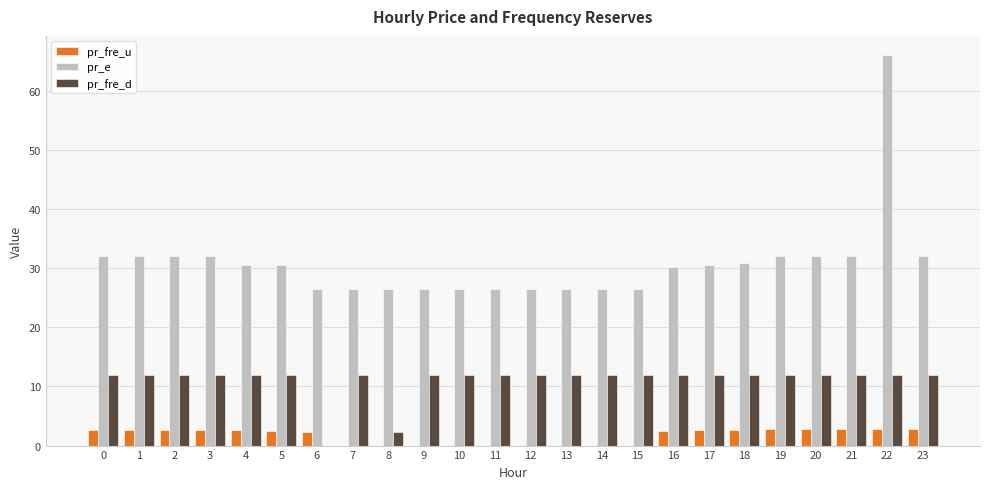

Which label corresponds to the largest value in the chart?

22